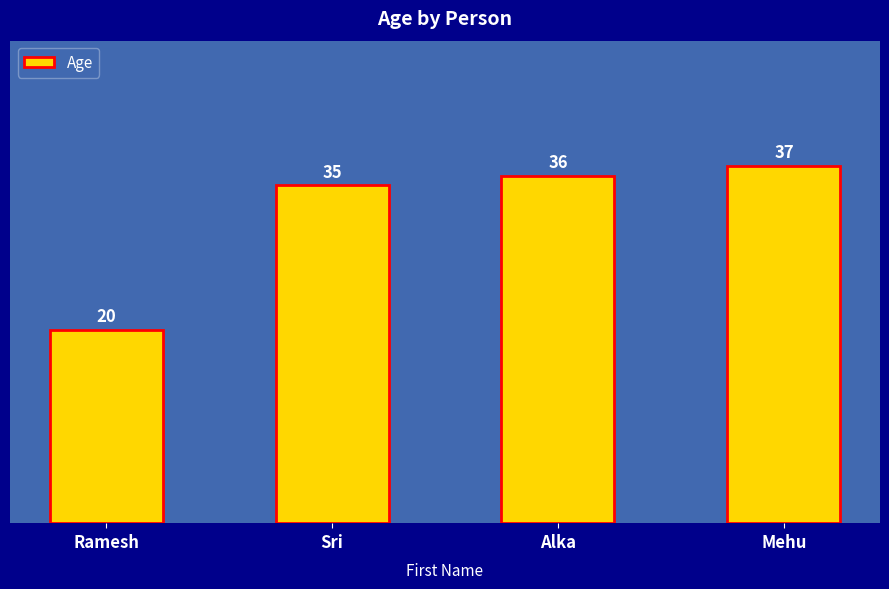

What is the maximum value shown in the chart?

37